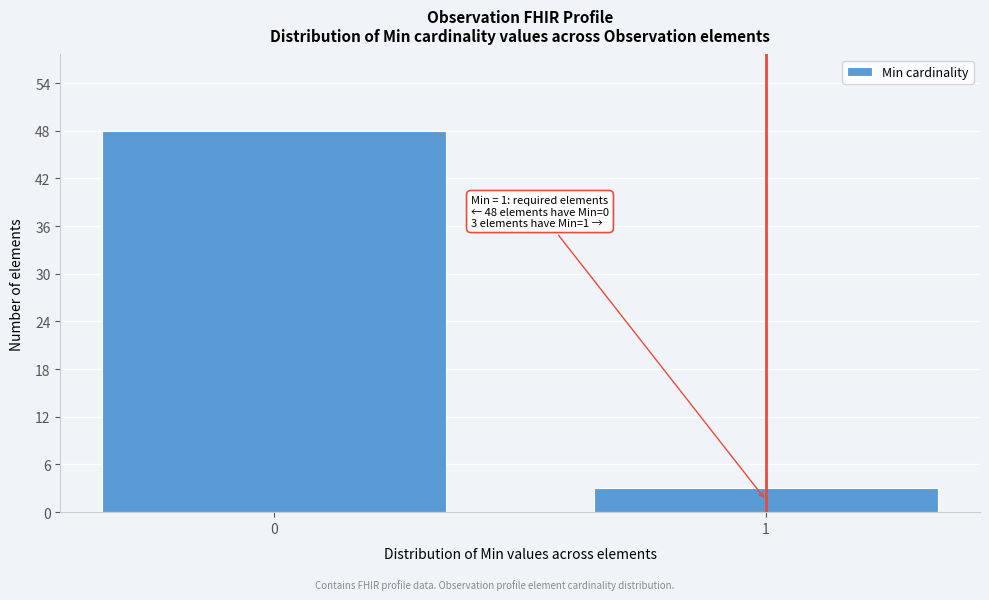

Reading right to left, list all the values displayed in this chart.

1=3	0=48